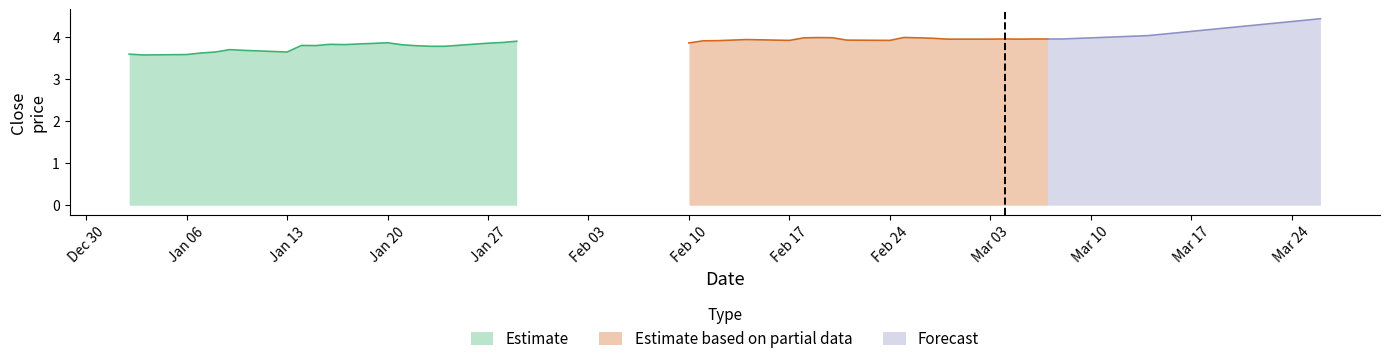

How many data points does each series have?

20